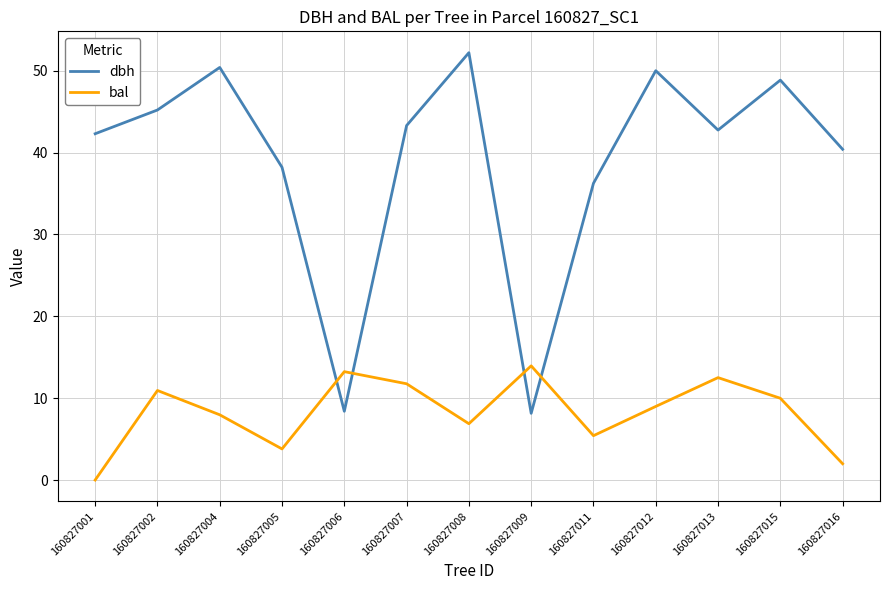

After their last crossing, which series has the higher values: bal or dbh?

dbh